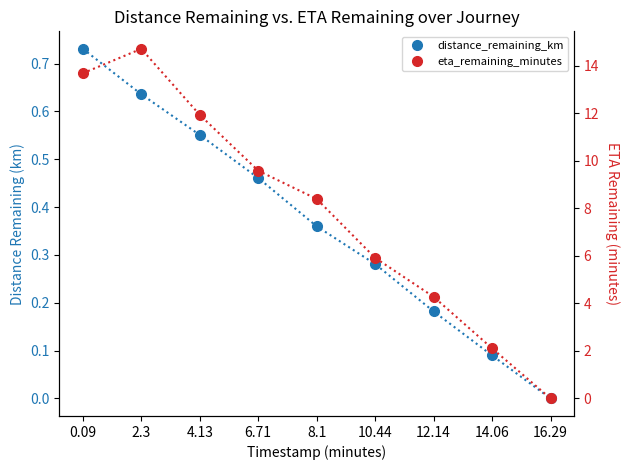

Which series has the widest spread of values?

eta_remaining_minutes